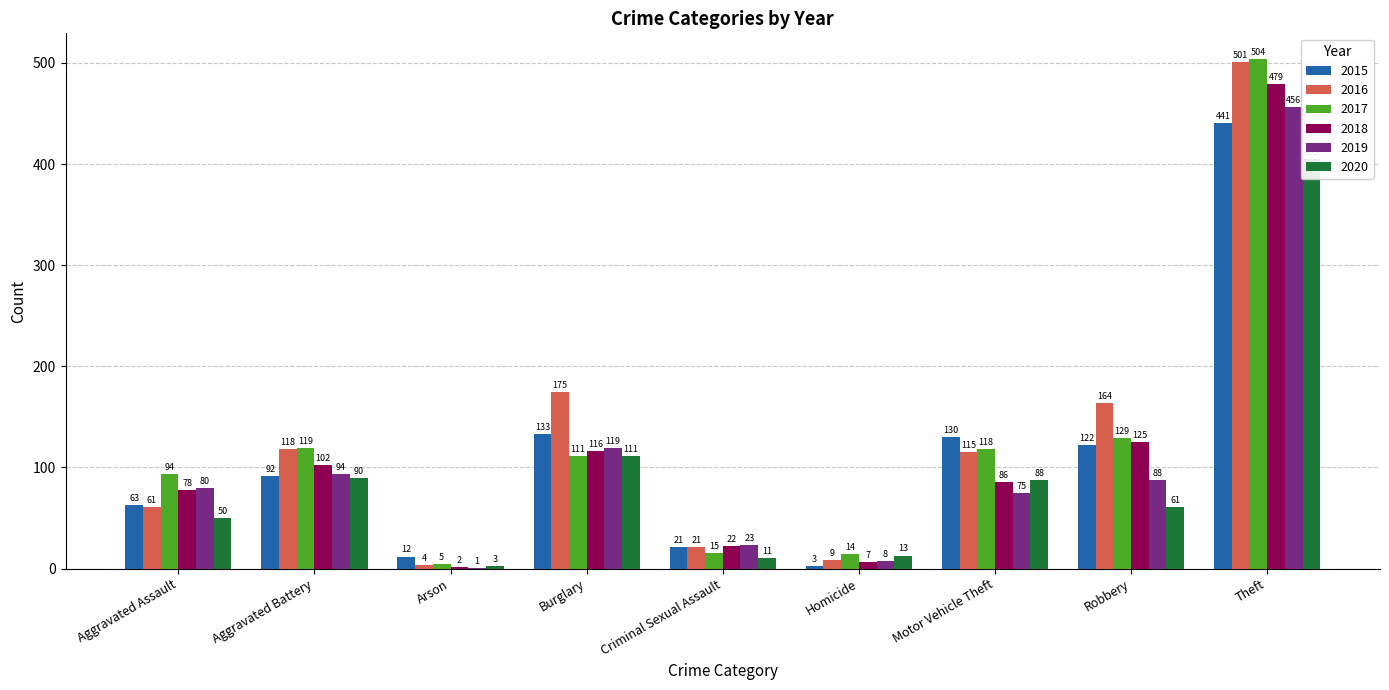

How many data points in 2015 are above 92?

4